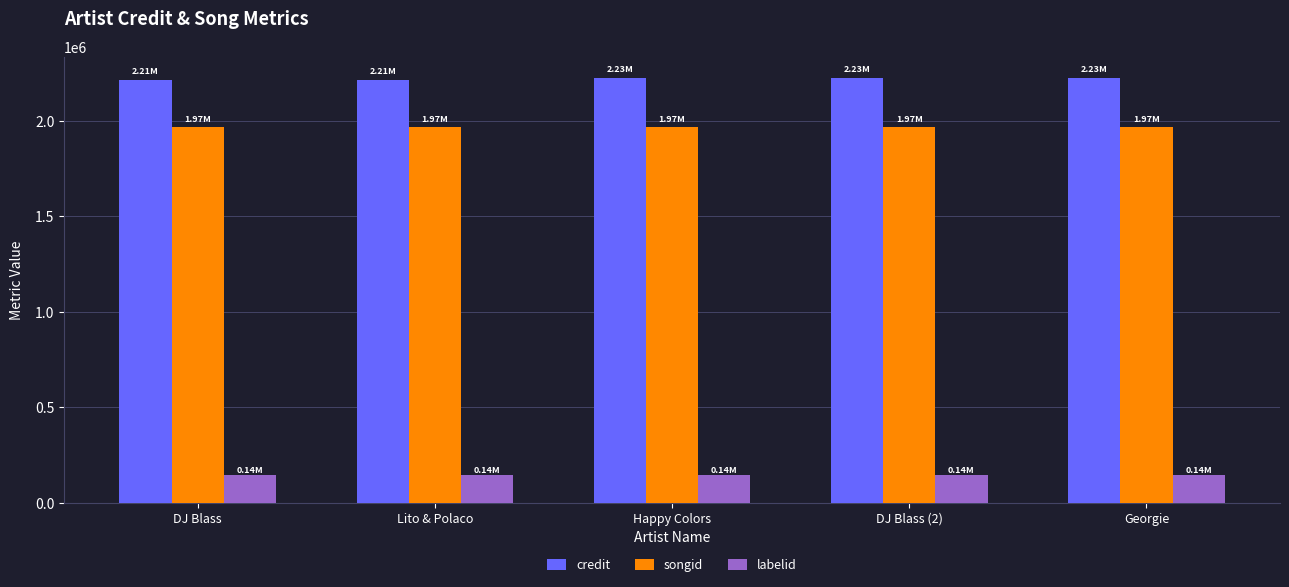

What is the difference between the second highest and second lowest values in the credit series?

12389